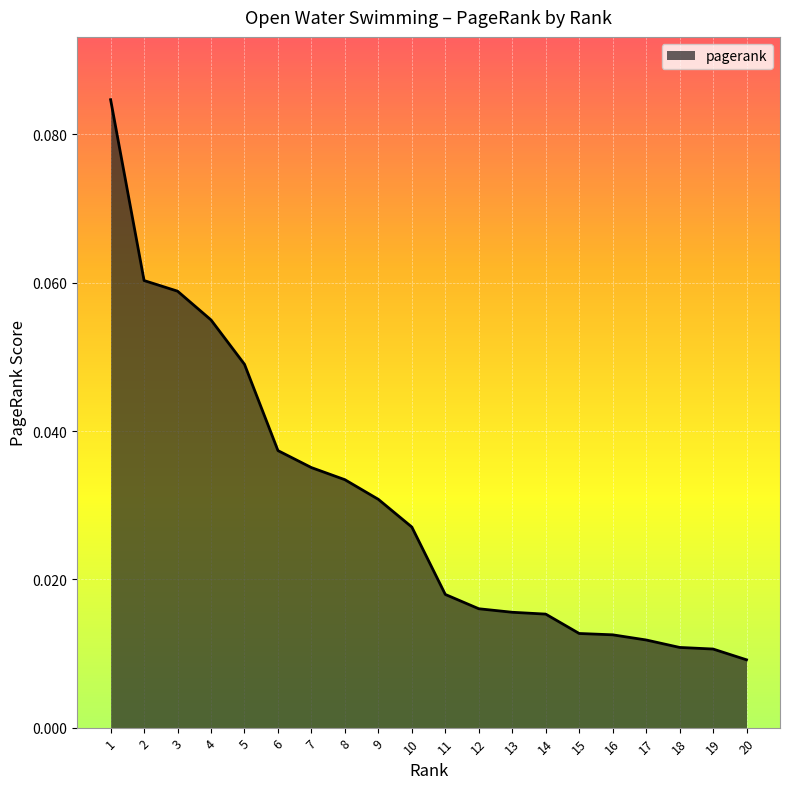

Between 10 and 3, which is larger?

3